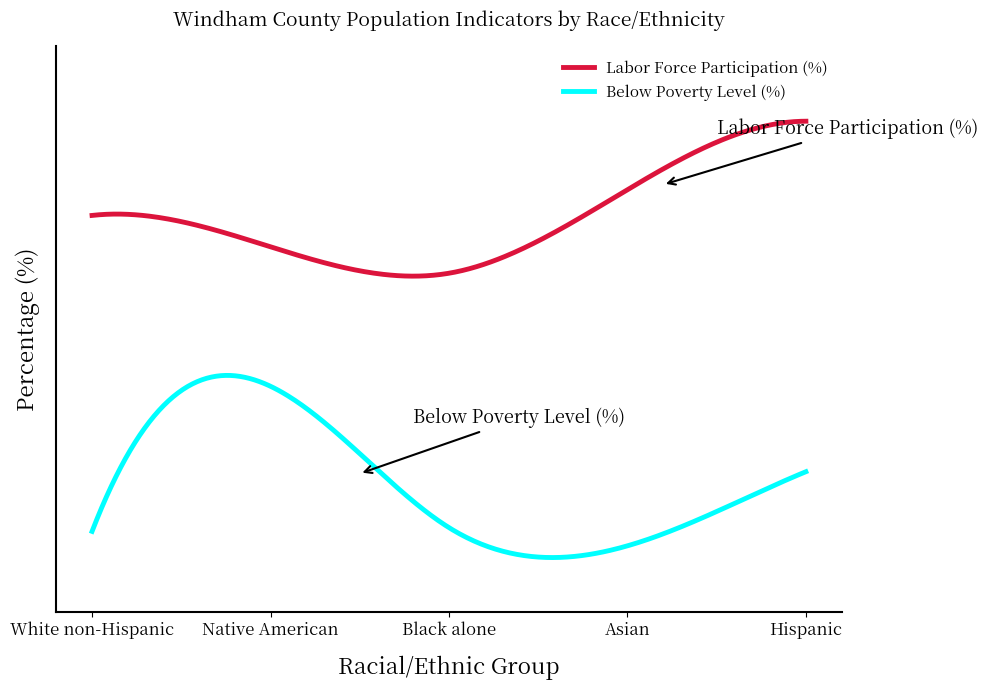

Is this an area chart (filled region under the line)?

No